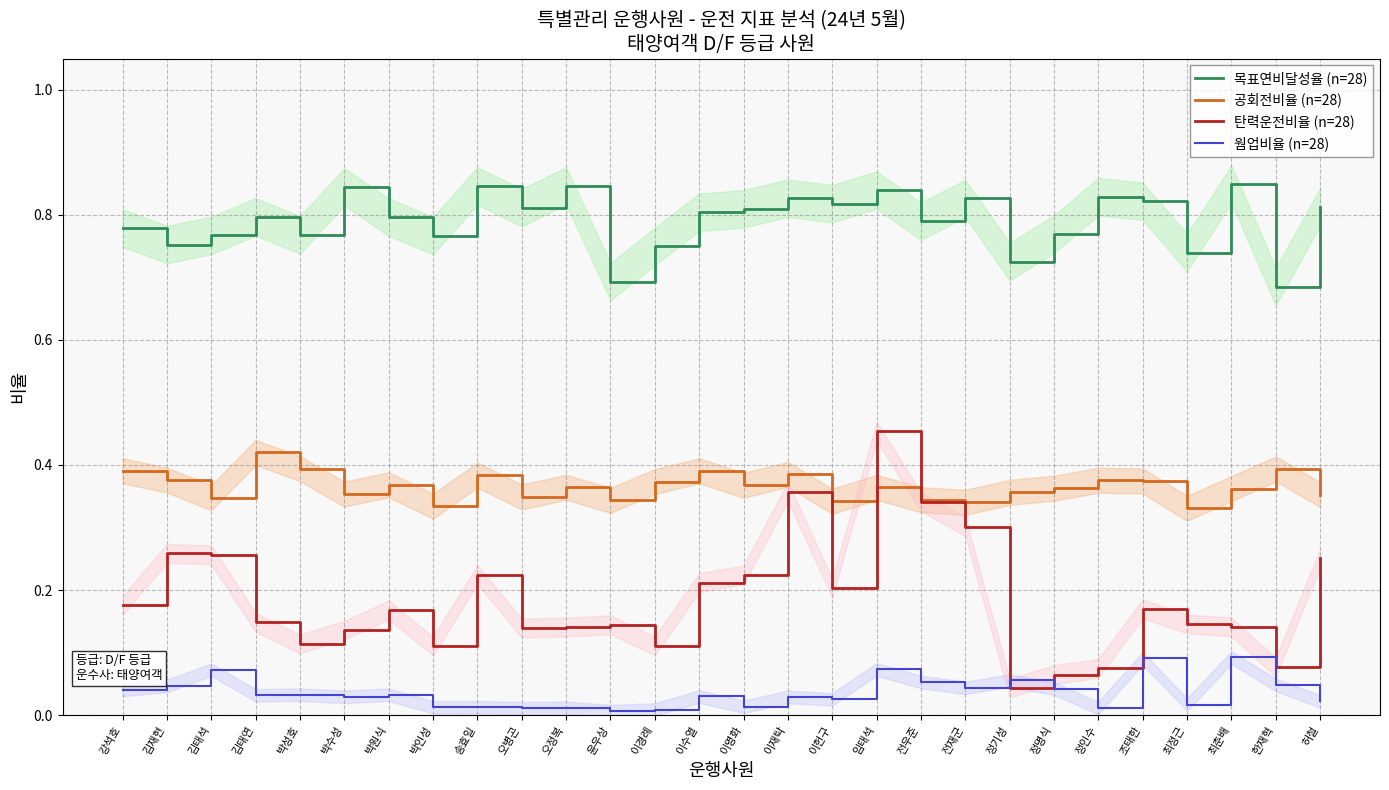

What is the spread (max minus min) of values at 최춘배?

0.8